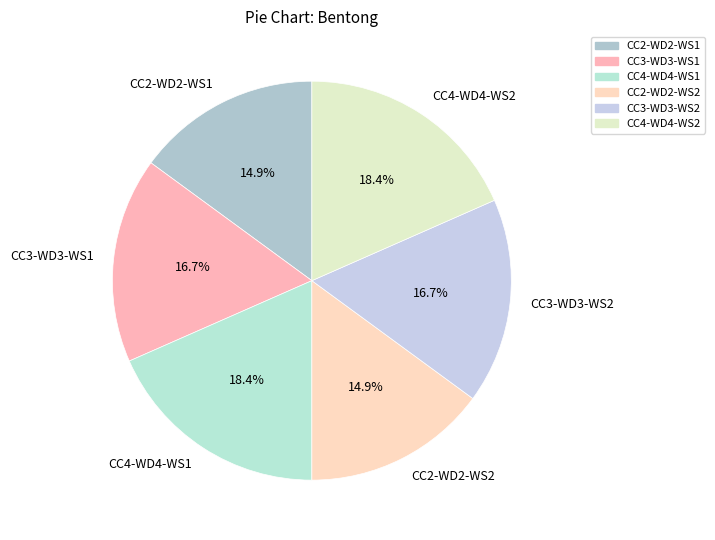

What percentage is NOT represented by CC3-WD3-WS1?

83.3%